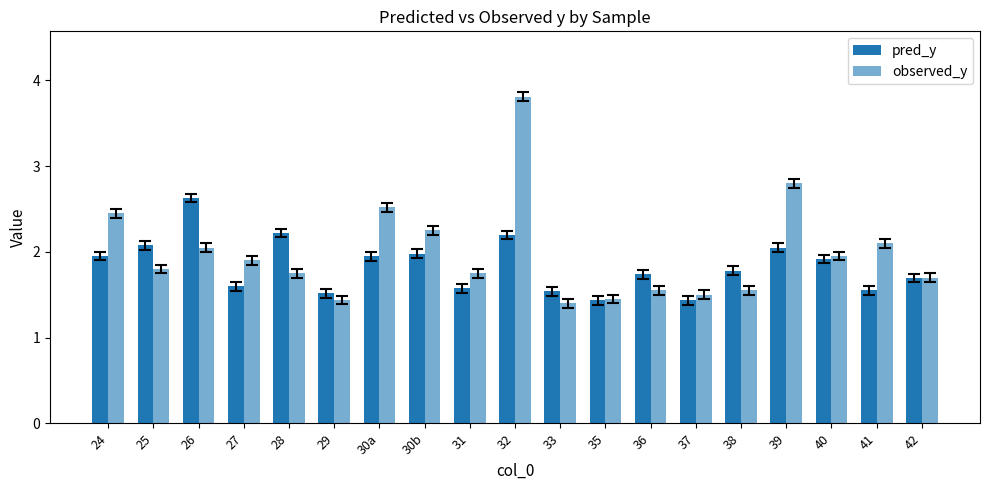

Does the chart contain any negative values?

No